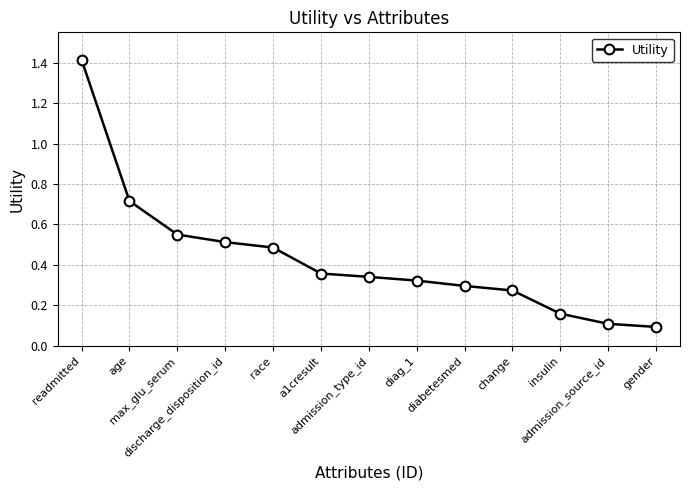

What position from the left is race?

5